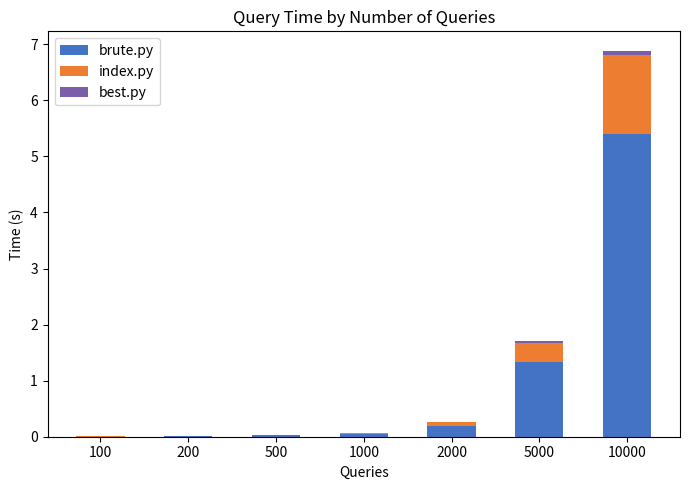

The value of brute.py at 500 is 0.0. True or false?

True